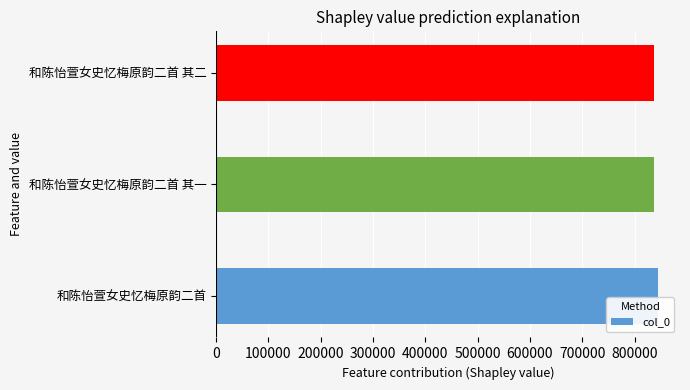

The value at 和陈怡萱女史忆梅原韵二首 其二 is 837169. True or false?

True